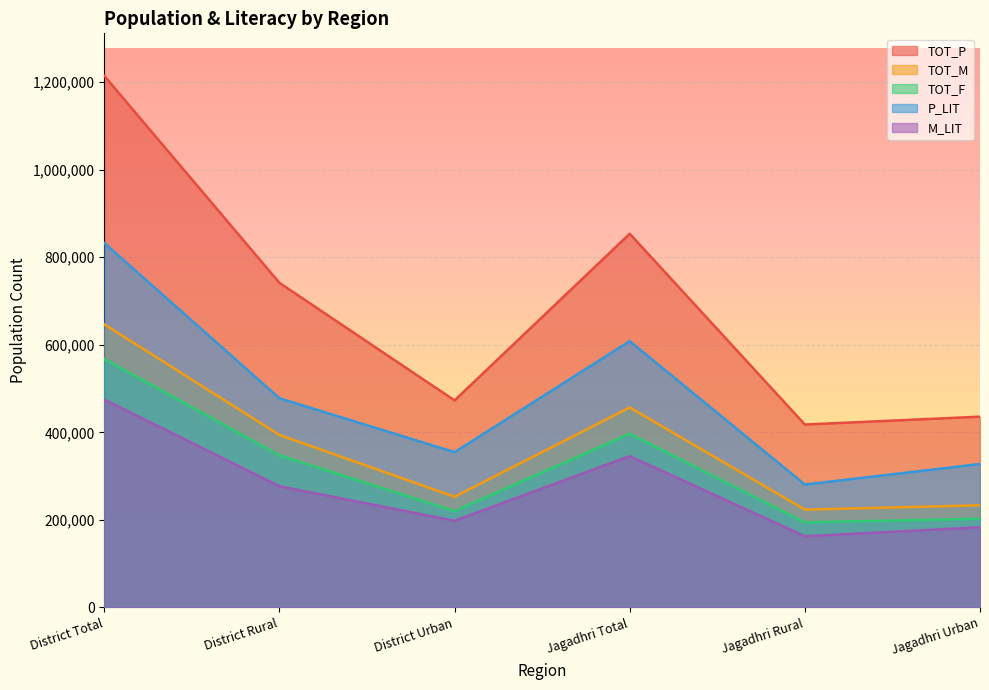

Between District Rural and Jagadhri Total, which series saw the biggest shift?

P_LIT